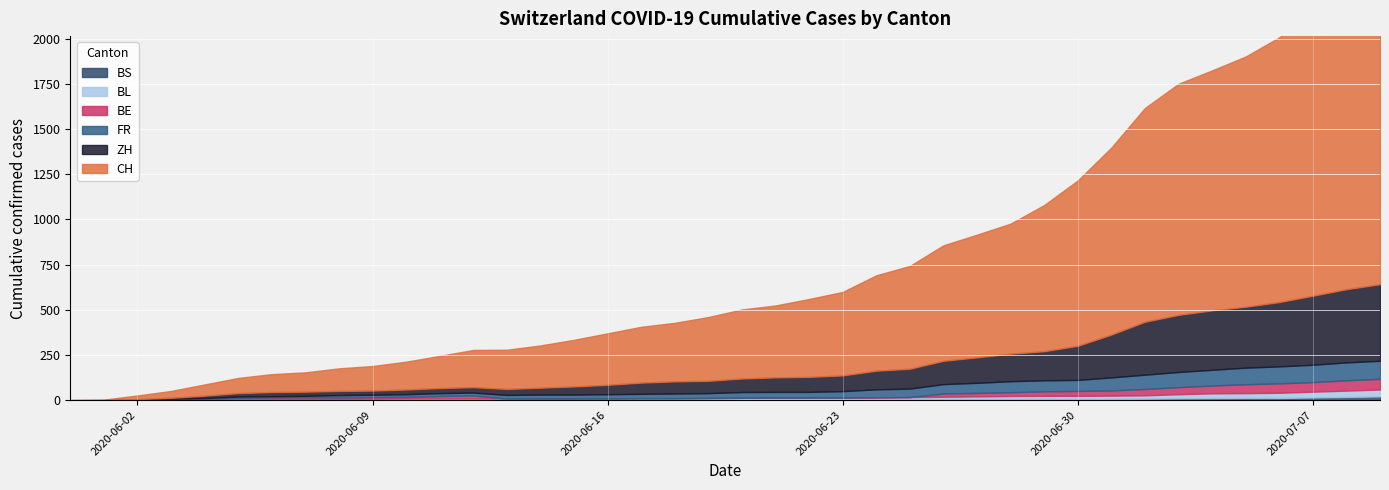

True or false: BS and FR cross at least once.

False